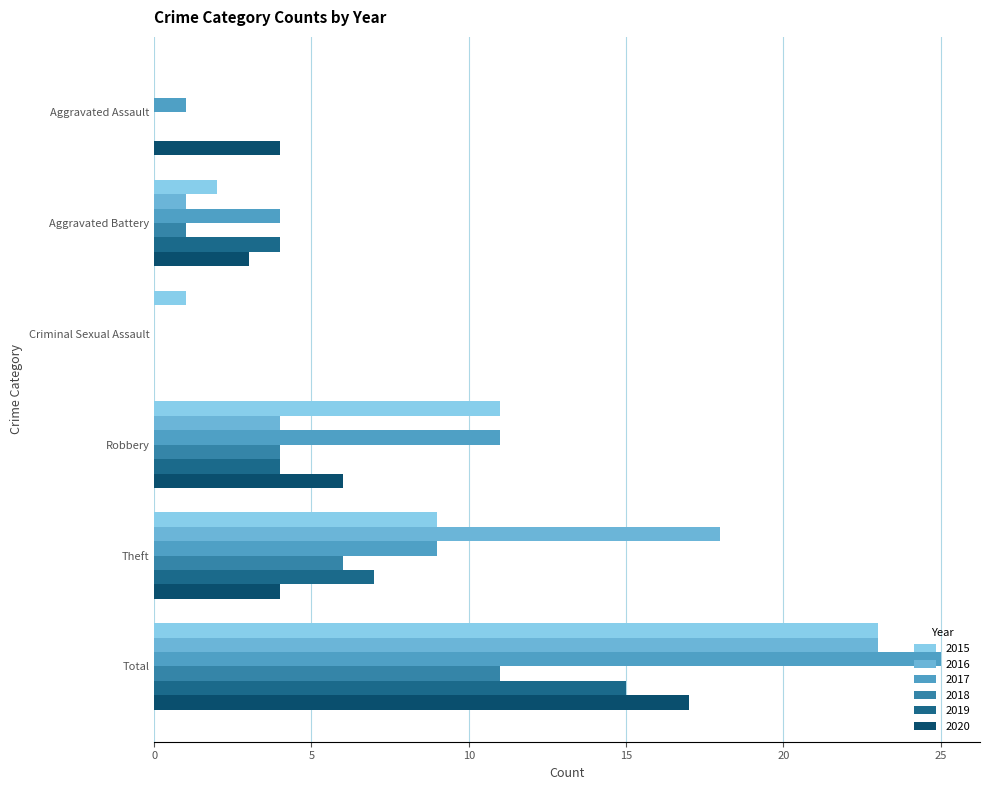

What is the average value of the 2018 series?

4